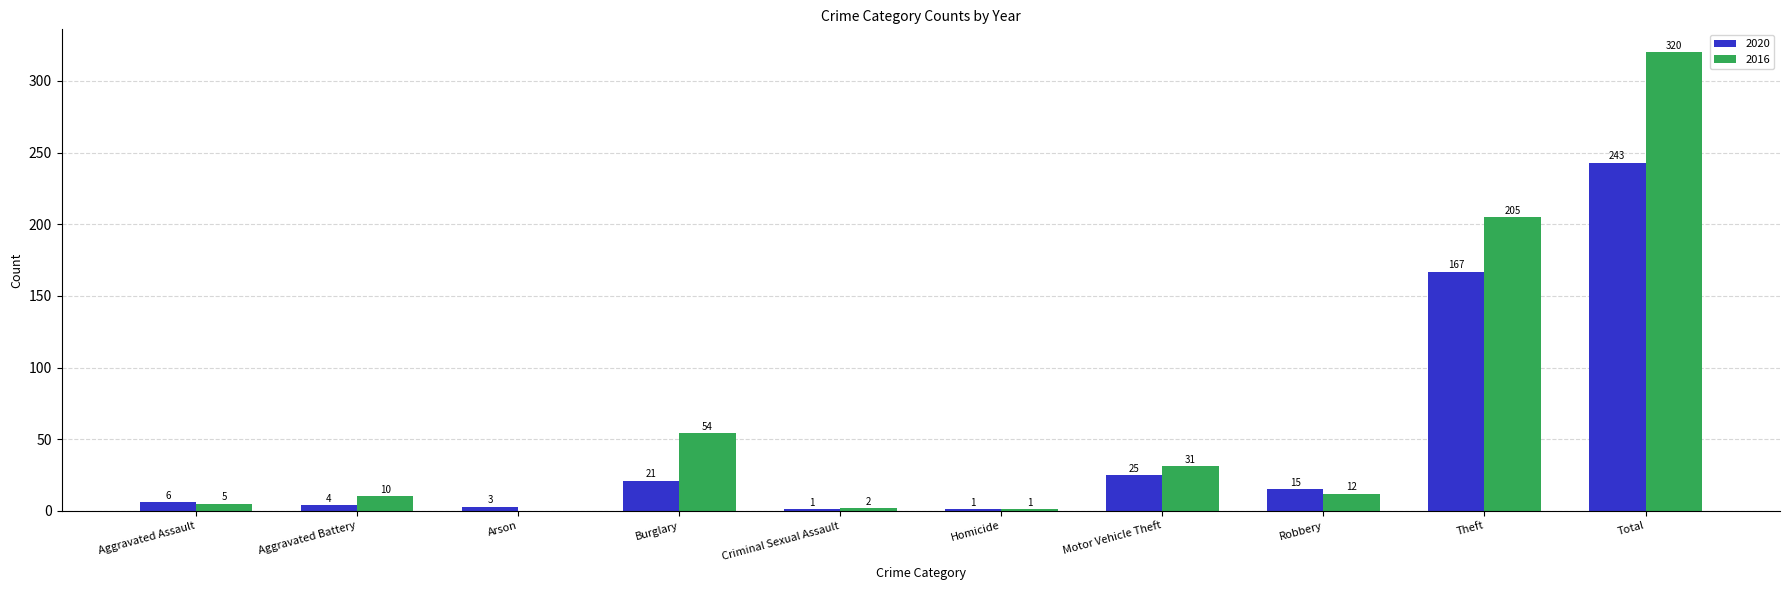

True or false: 2016 has a value of 31 at Motor Vehicle Theft.

True